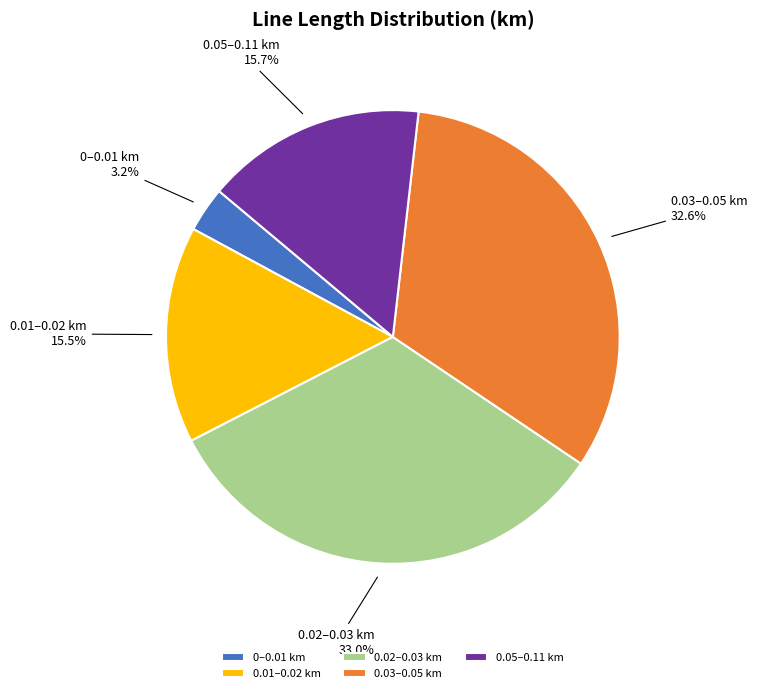

To the nearest percent, what is the difference between the largest and smallest slice percentages?

30%